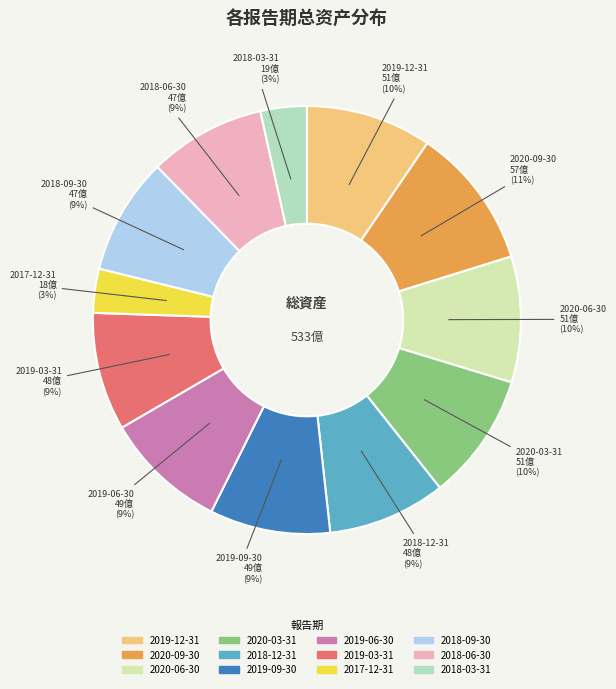

The 2019-12-31 slice represents 1% of the pie. True or false?

False